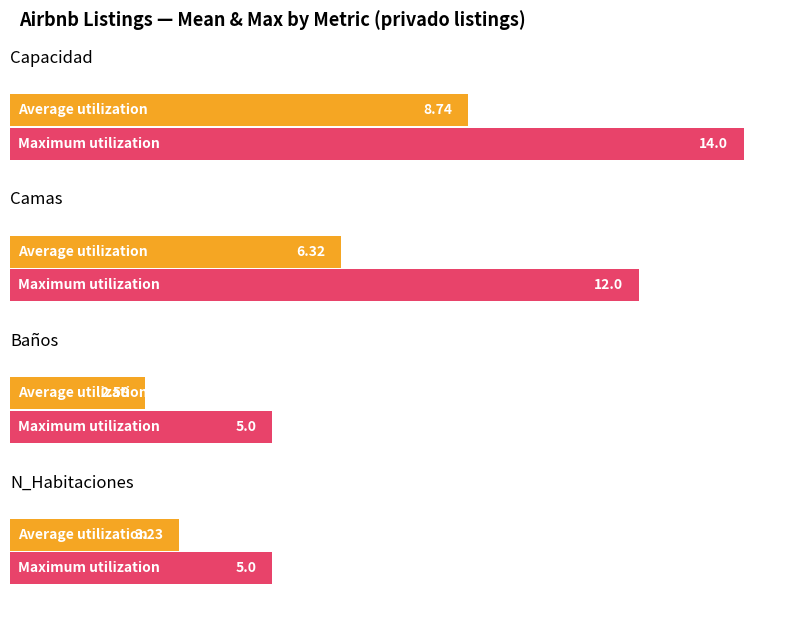

How many bars are there in total?

8